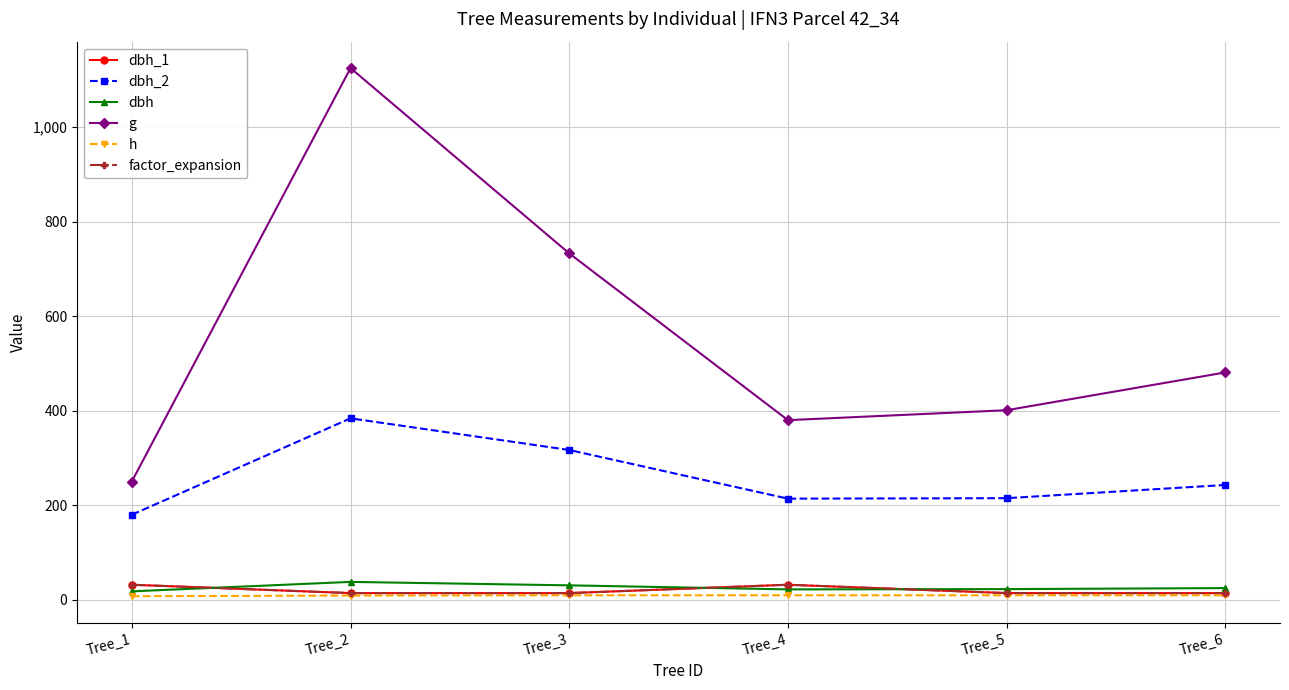

Reading left to right, what are all the values shown in this chart?

dbh_1: 31.8	14.2	14.2	31.8	14.2	14.2
dbh_2: 180.0	384.0	317.0	214.0	215.0	243.0
dbh: 17.9	37.9	30.6	22.0	22.6	24.8
g: 250.2	1125.2	733.0	380.1	401.1	481.1
h: 7.5	9.0	9.5	9.5	9.5	9.5
factor_expansion: 31.8	14.2	14.2	31.8	14.2	14.2